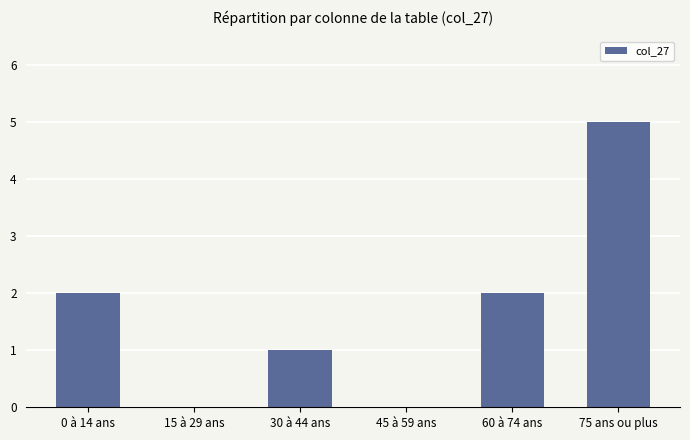

What is the sum of the values at 75 ans ou plus and 60 à 74 ans?

7